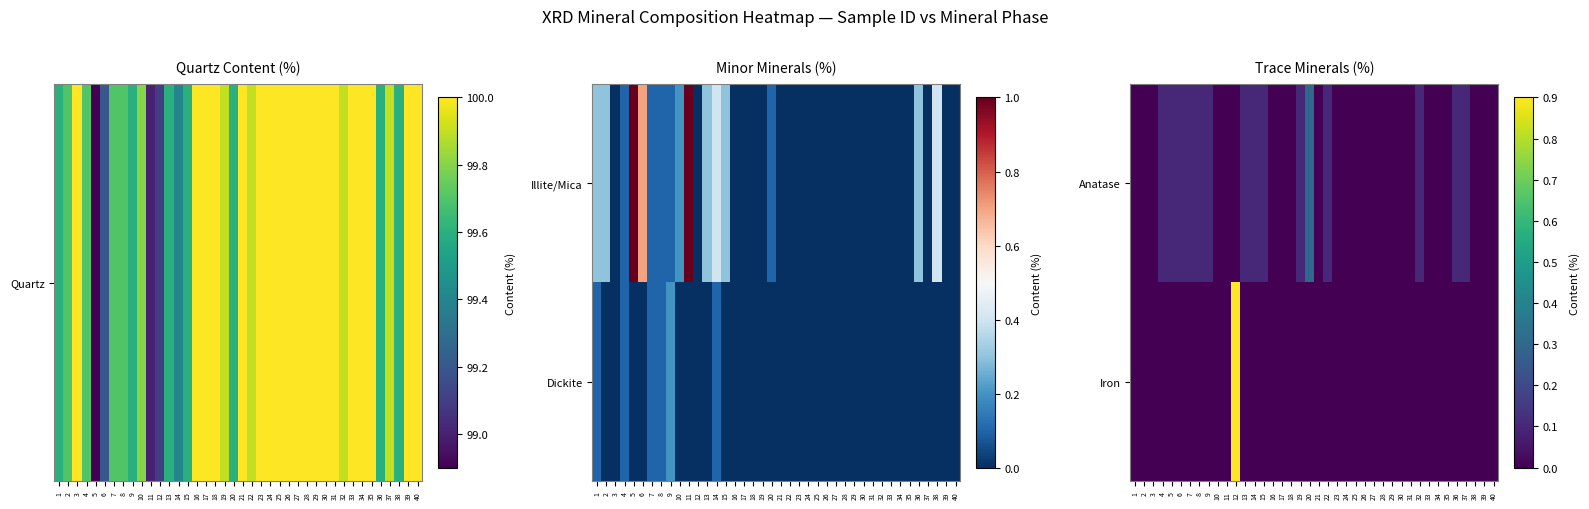

At how many categories does at least one series exceed 0?

16